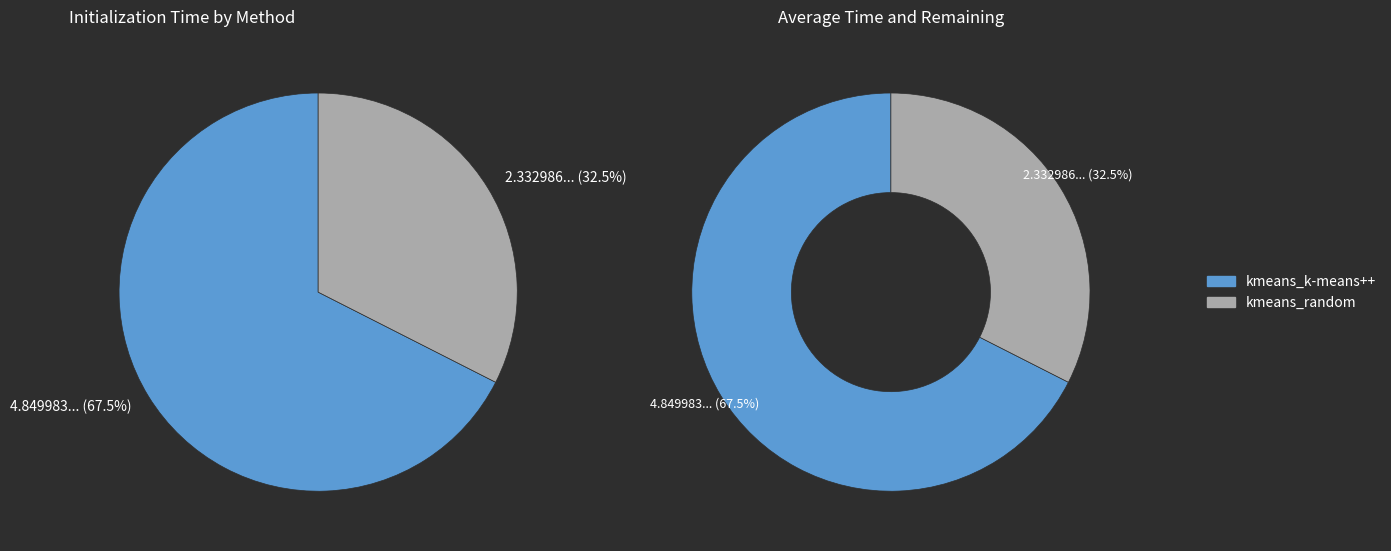

What is the smallest slice in the pie chart?

kmeans_random